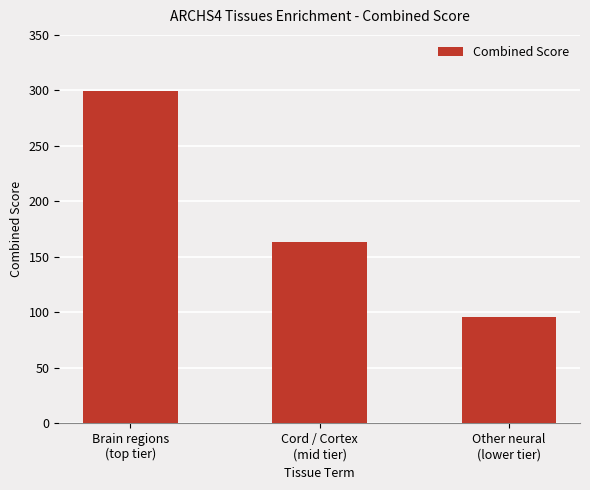

What is the minimum value shown in the chart?

95.5